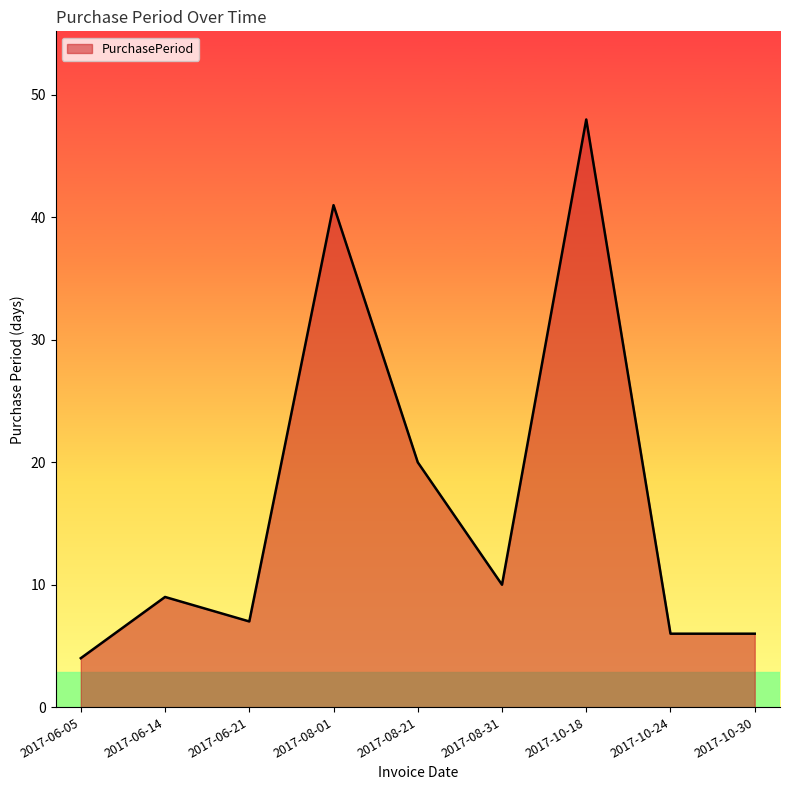

What is the maximum value shown in the chart?

48